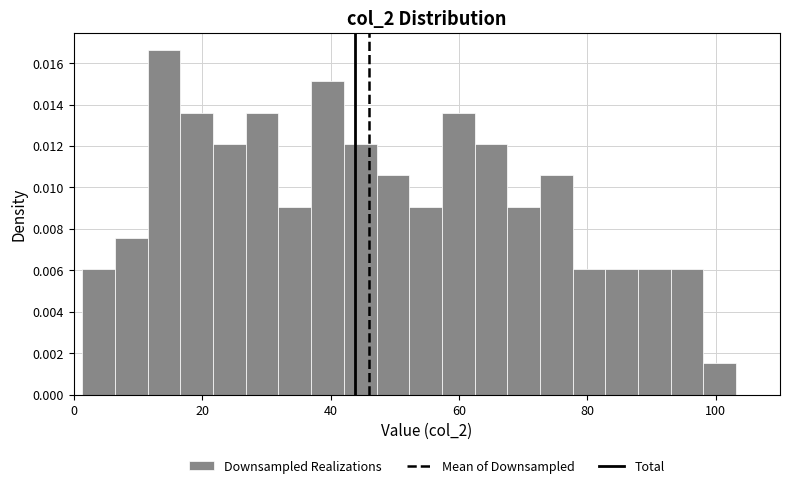

Read against the x-axis, roughly where is the centre of the tallest bar?

14